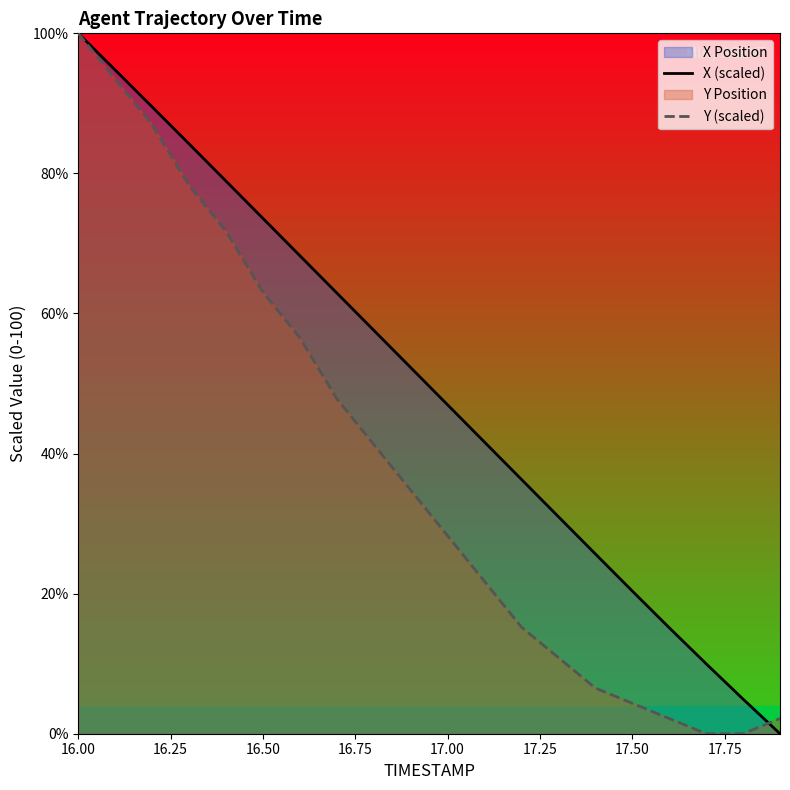

Which category has the highest value in the Y (scaled) series?

16.00